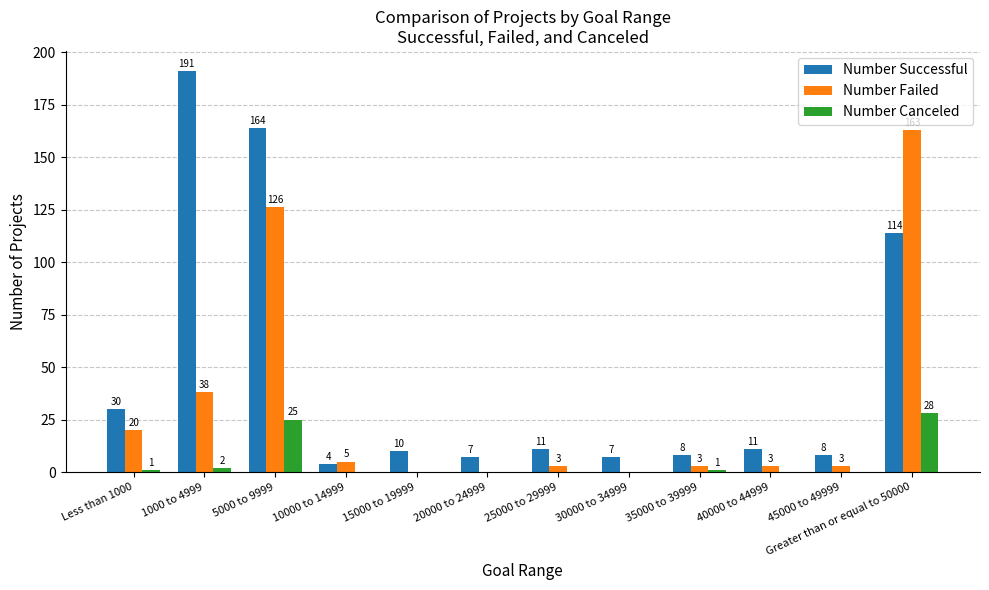

What is the sum of all Number Successful values?

565